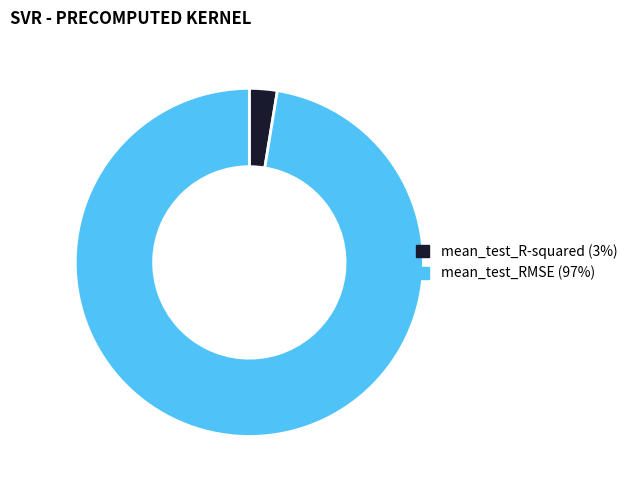

Rank the categories by value from lowest to highest.

mean_test_R-squared, mean_test_RMSE